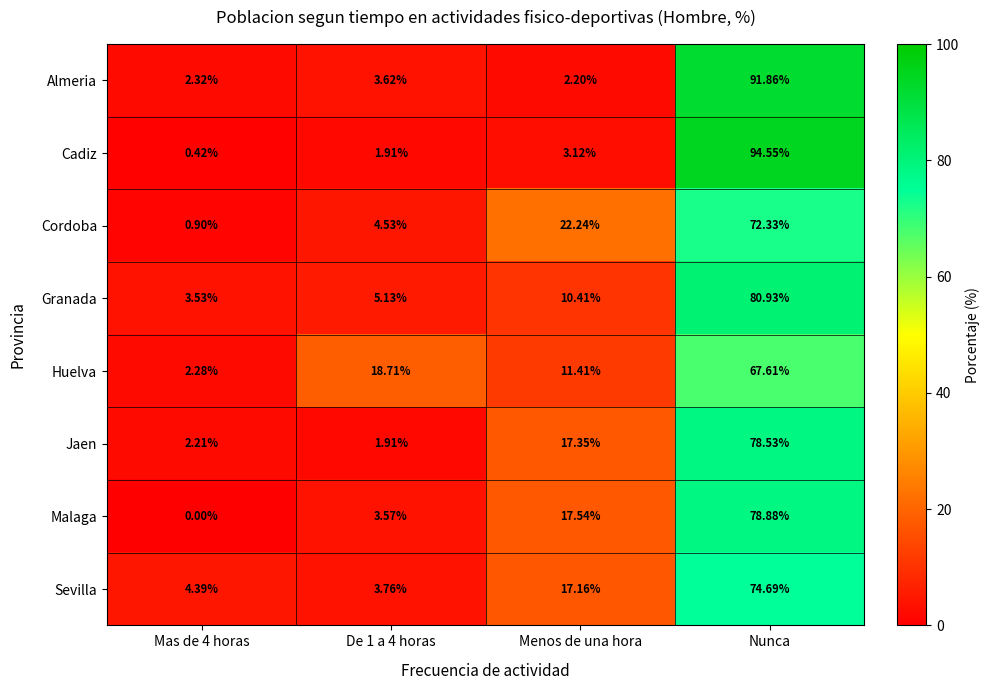

Where does the Cordoba series first go above 22?

Menos de una hora